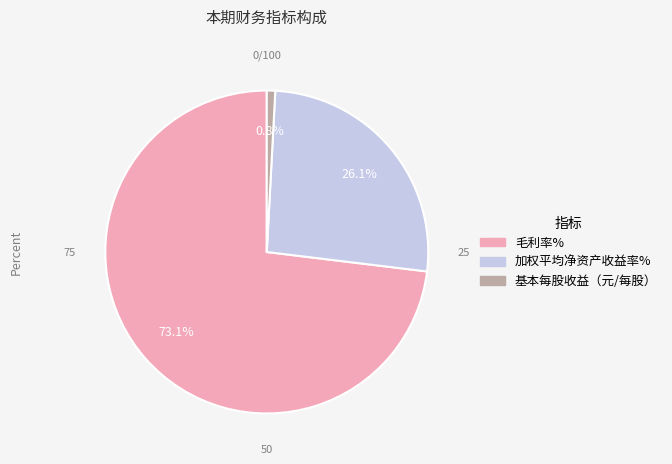

Is there a majority slice in this chart?

Yes